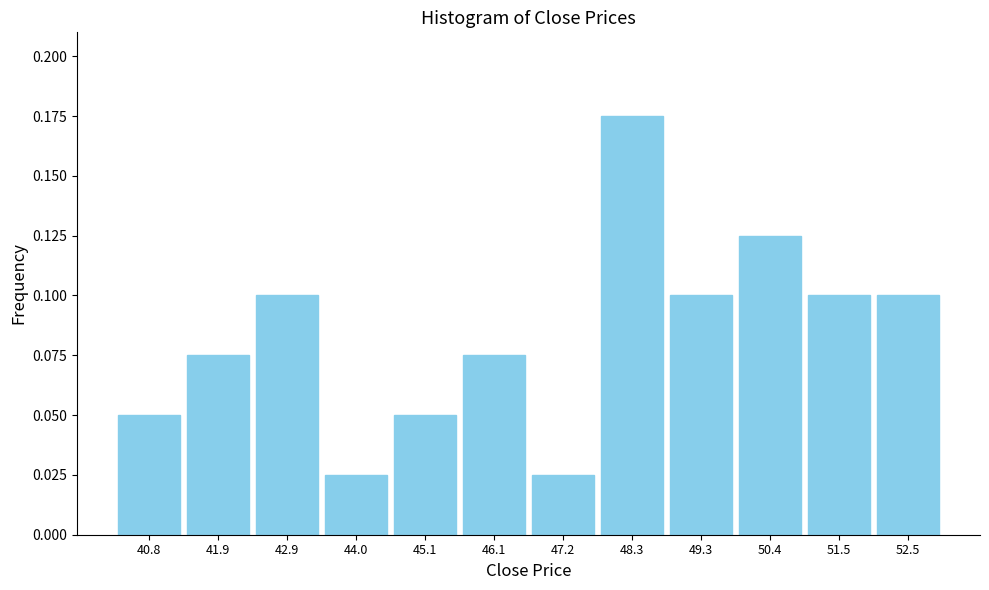

Which has a higher value, 52.5 or 47.2?

52.5